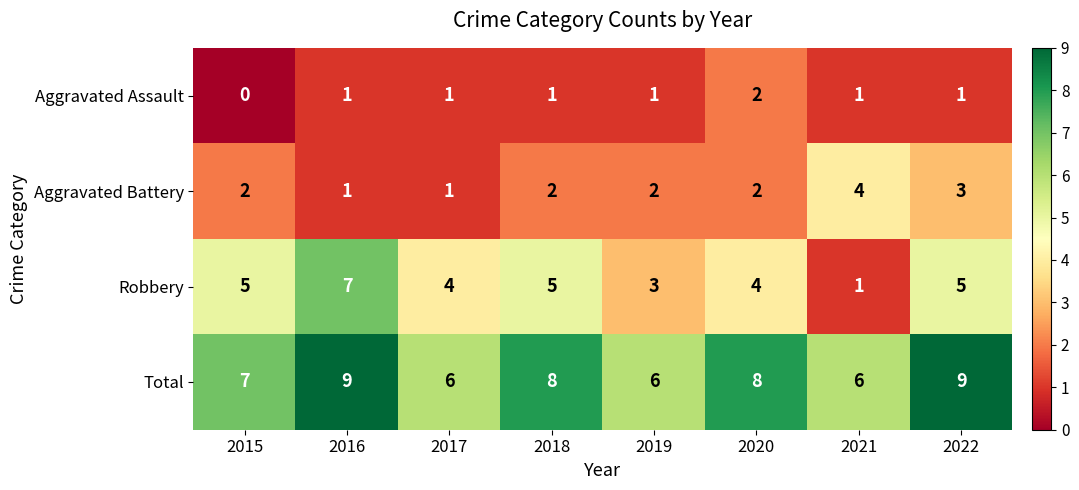

What is the total value across all series at 2017?

12